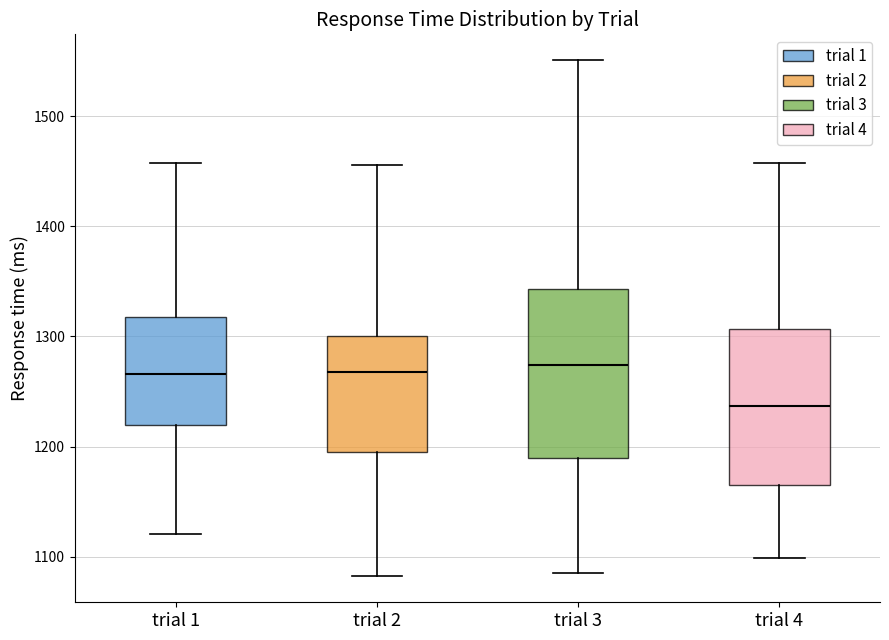

Reading left to right, read every box against the y-axis: the position of its median line, the range the box covers, and the ends of its whiskers. The values are not printed on the chart, so give them approximately, as read against the axis.

trial 1: median 1270, box 1220 to 1320, whiskers 1120 to 1460
trial 2: median 1270, box 1200 to 1300, whiskers 1080 to 1460
trial 3: median 1270, box 1190 to 1340, whiskers 1090 to 1550
trial 4: median 1240, box 1170 to 1310, whiskers 1100 to 1460